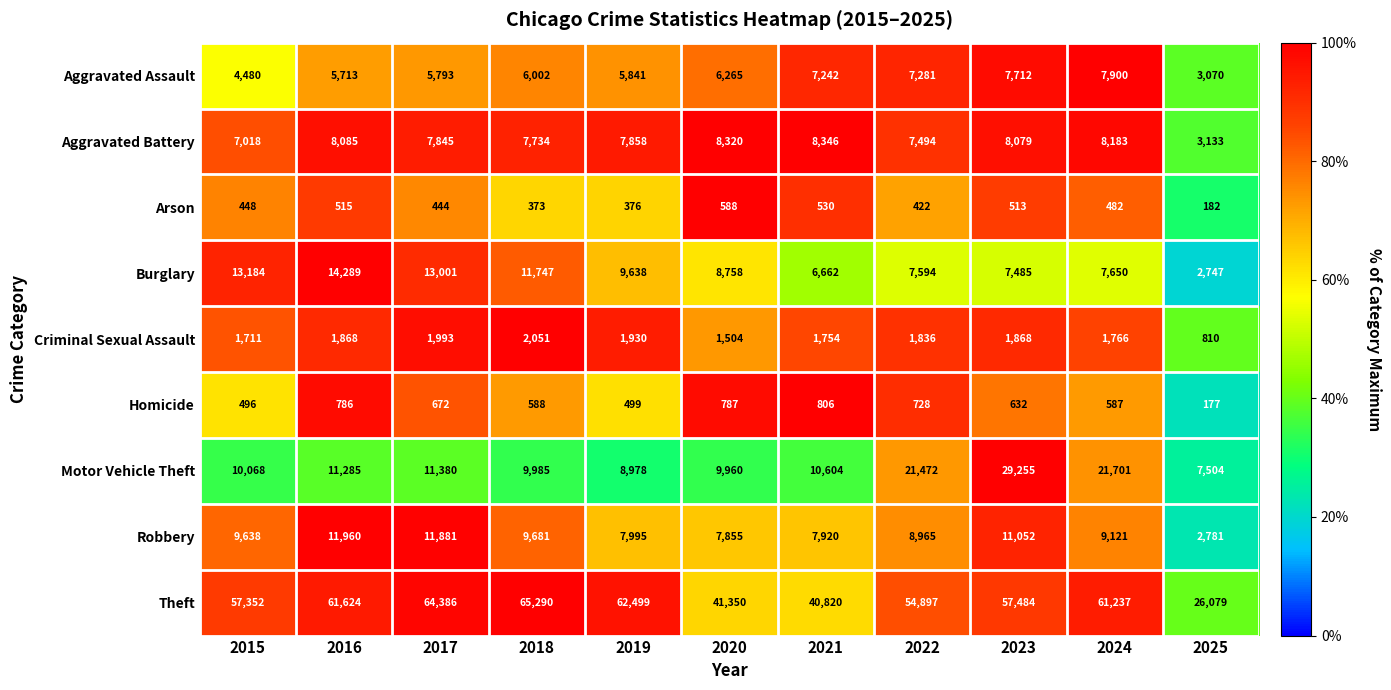

At which label does Robbery first exceed 9121?

2015